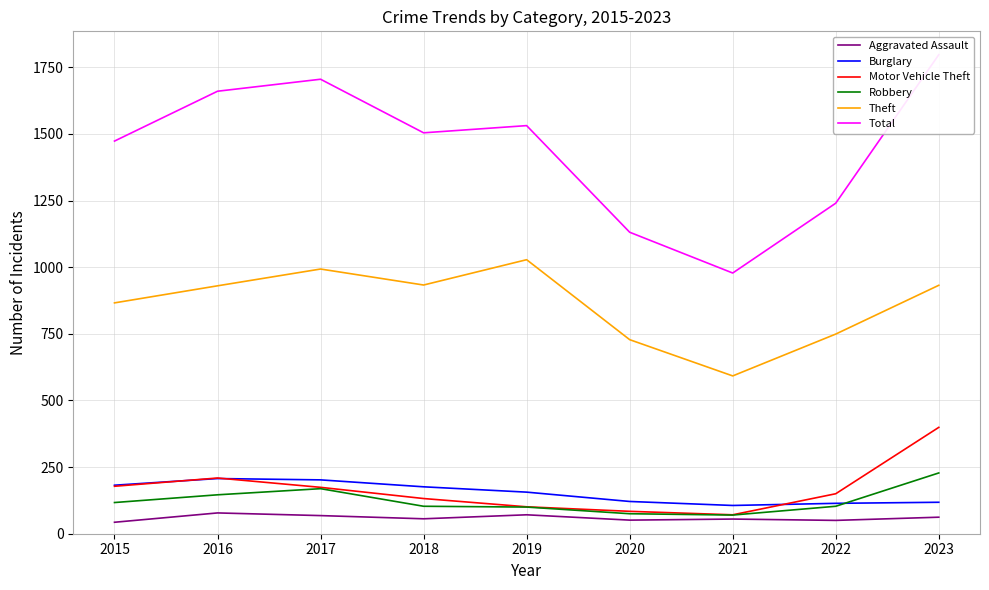

What is the maximum value shown in the chart?

1797